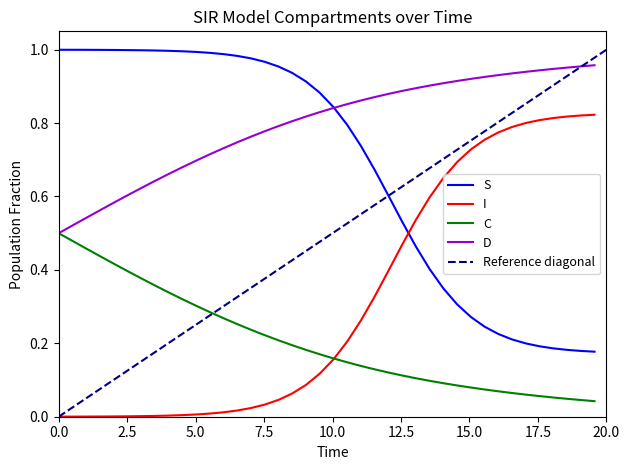

What is the average value of the I series?

0.3